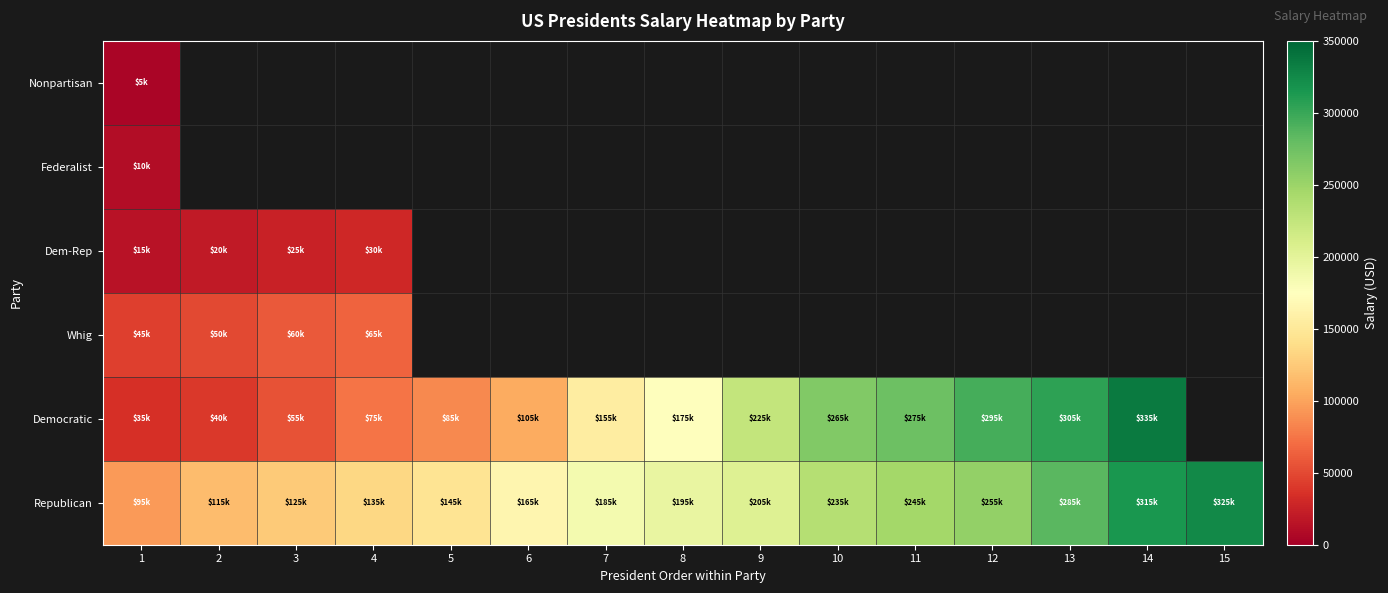

How many data points in Democratic are above 175000?

6